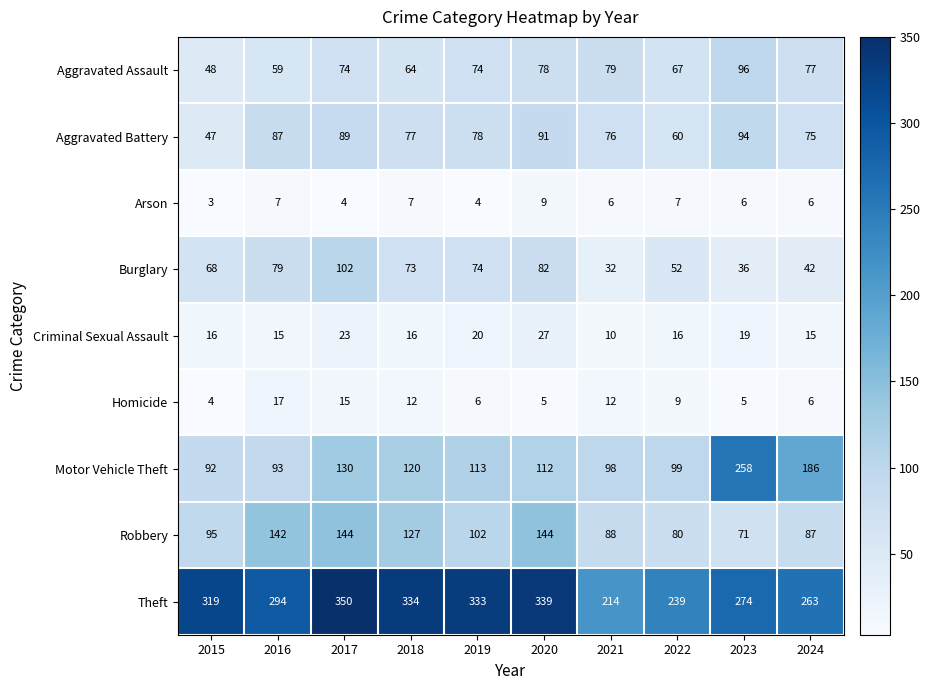

Which series changed the most between 2017 and 2024?

Theft